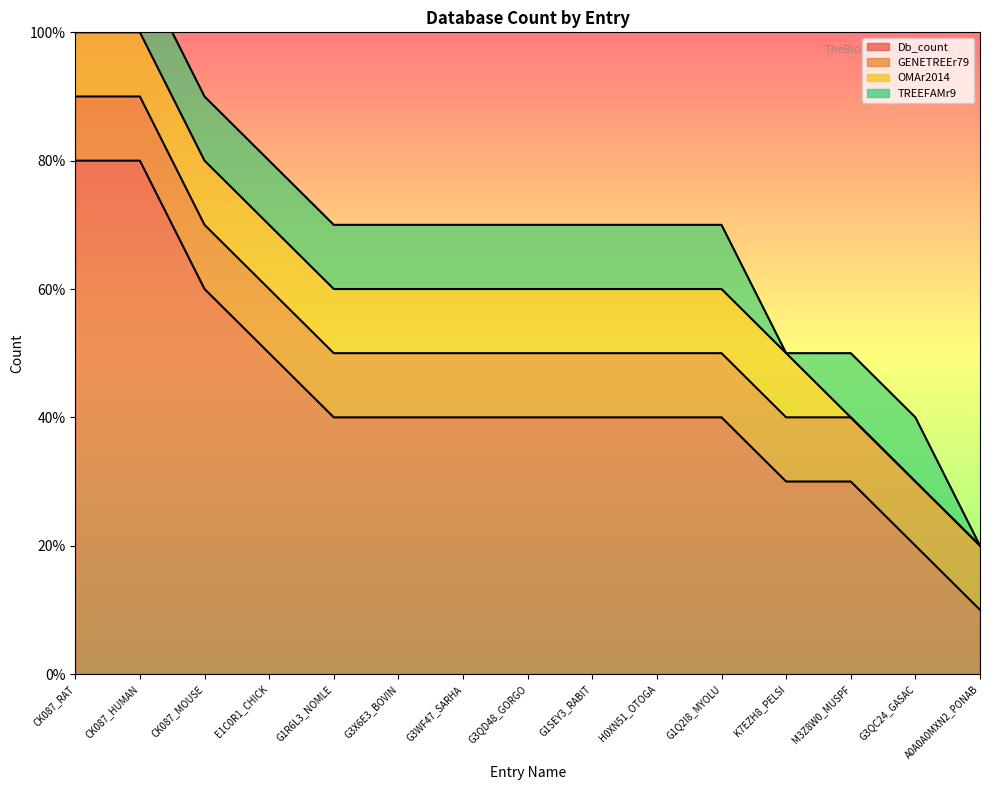

At which category is the sum across all series the highest?

CK087_RAT